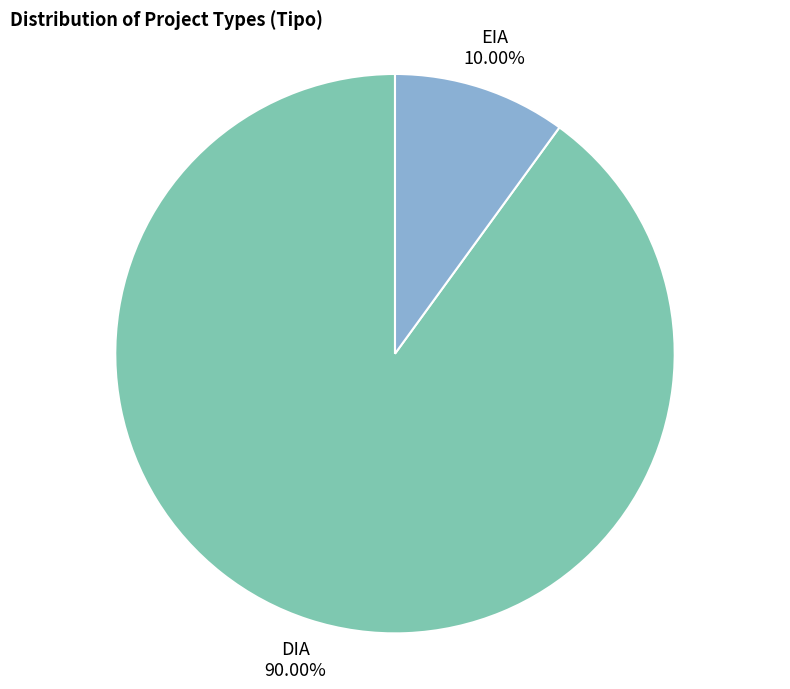

Is there a majority slice in this chart?

Yes